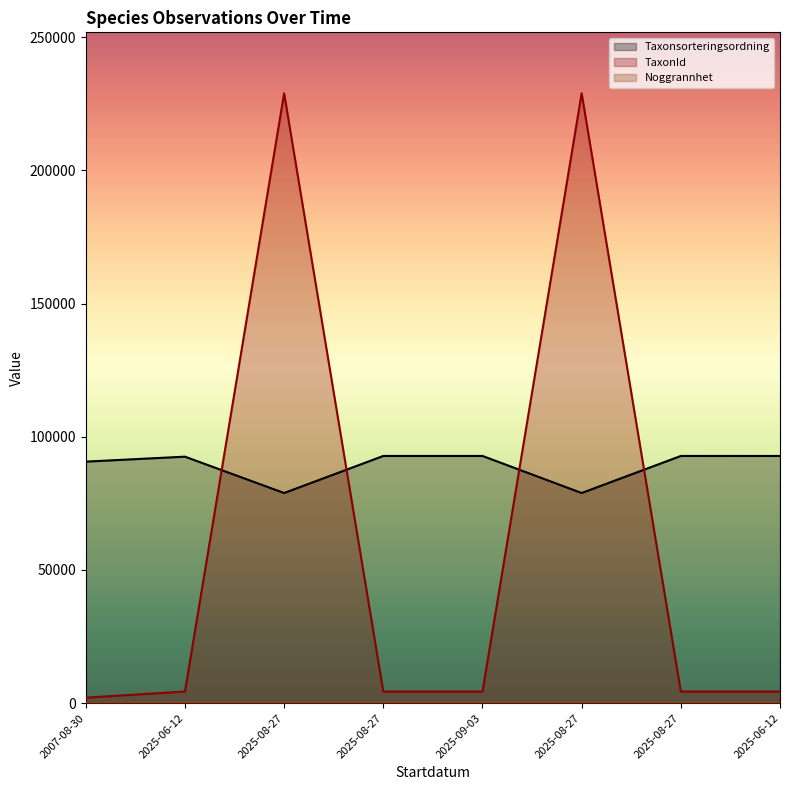

At which label is Noggrannhet closest to 5?

2025-06-12